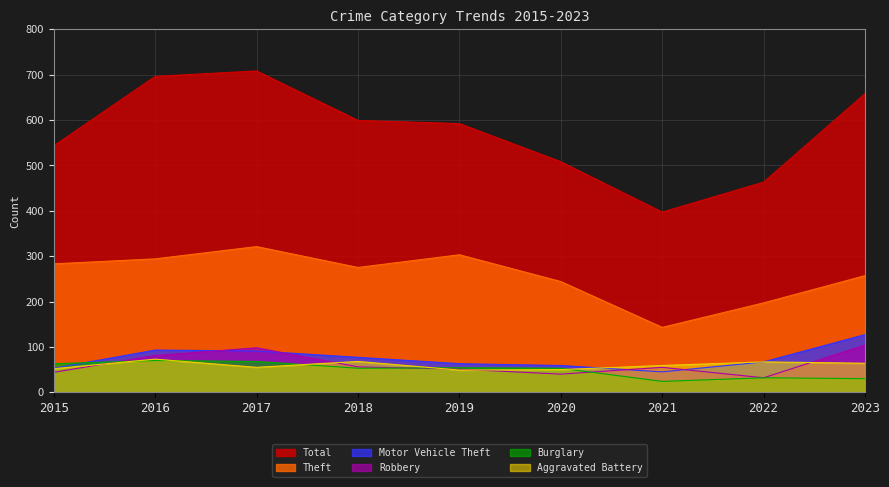

After their last crossing, which series has the higher values: Robbery or Motor Vehicle Theft?

Motor Vehicle Theft